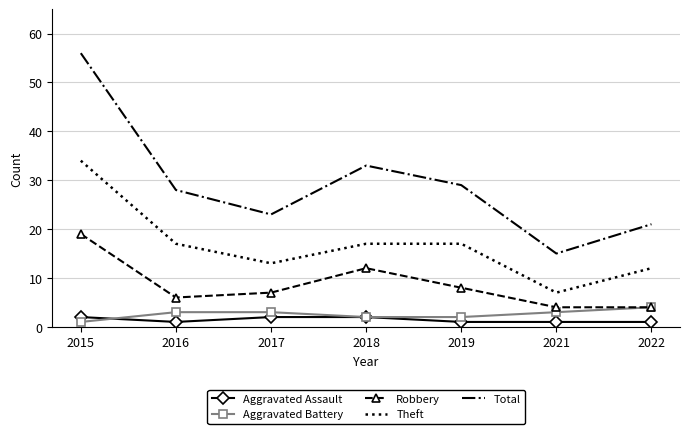

The value of Theft at 2018 is 5. True or false?

False